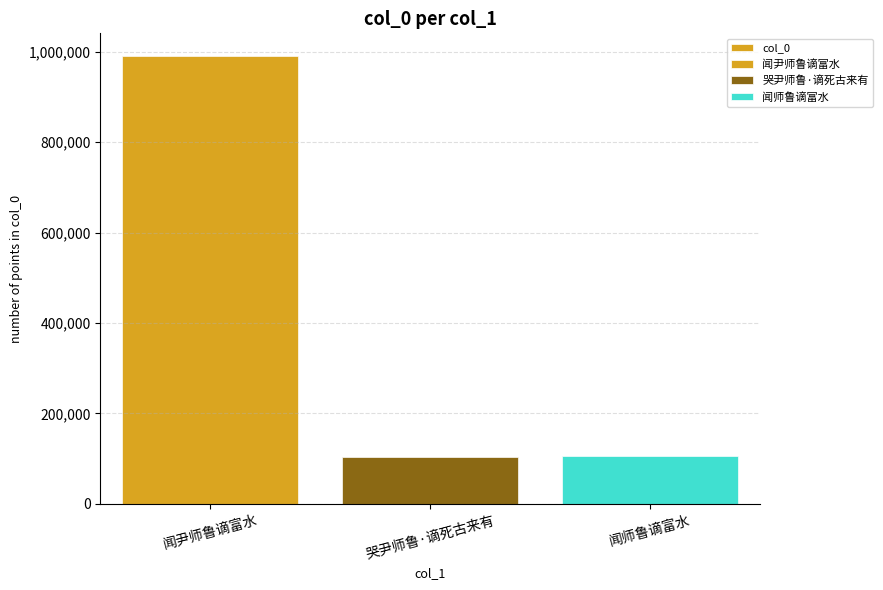

What is the change in value from 闻尹师鲁谪富水 to 哭尹师鲁·谪死古来有?

-887046